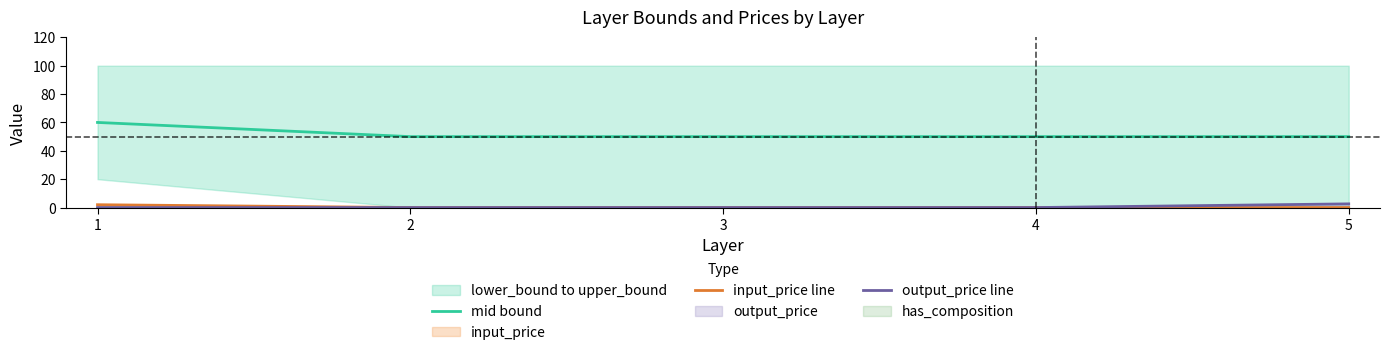

What is the maximum value for output_price line?

2.6